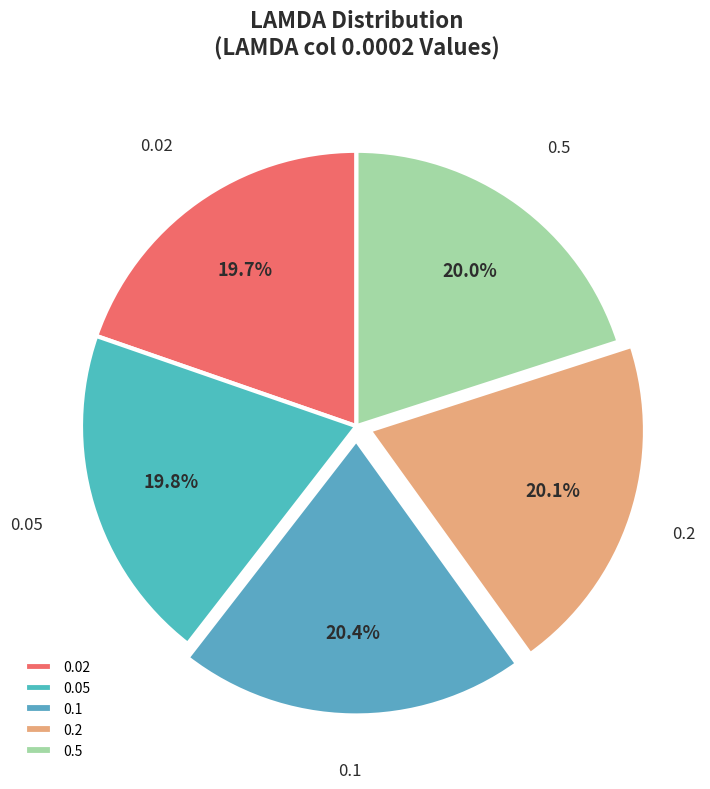

What percentage is NOT represented by 0.02?

80.3%